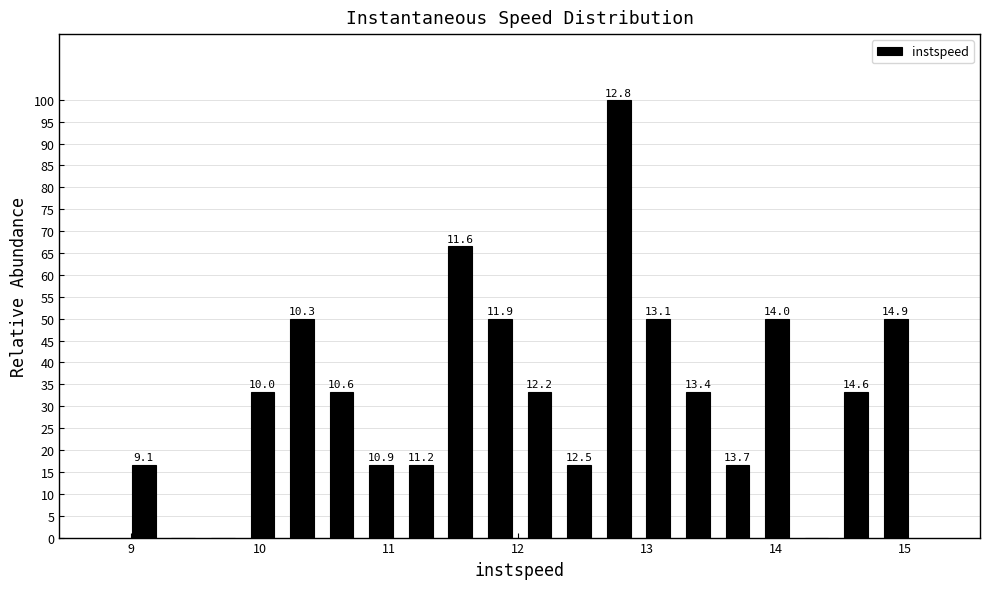

Around what value on the x-axis is the tallest bar? Give the approximate position of its centre, as read against the axis.

12.8